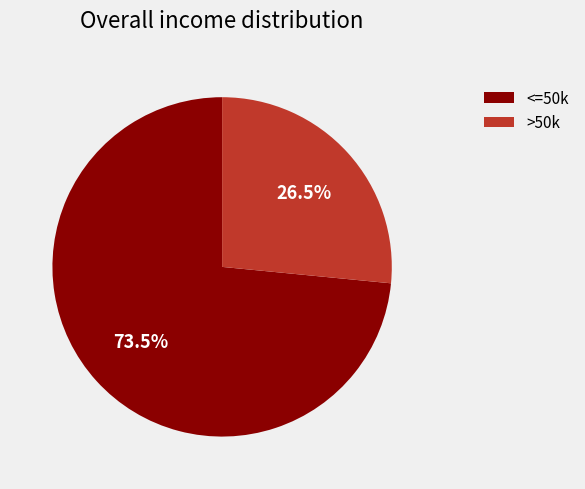

How many slices are in this pie chart?

2